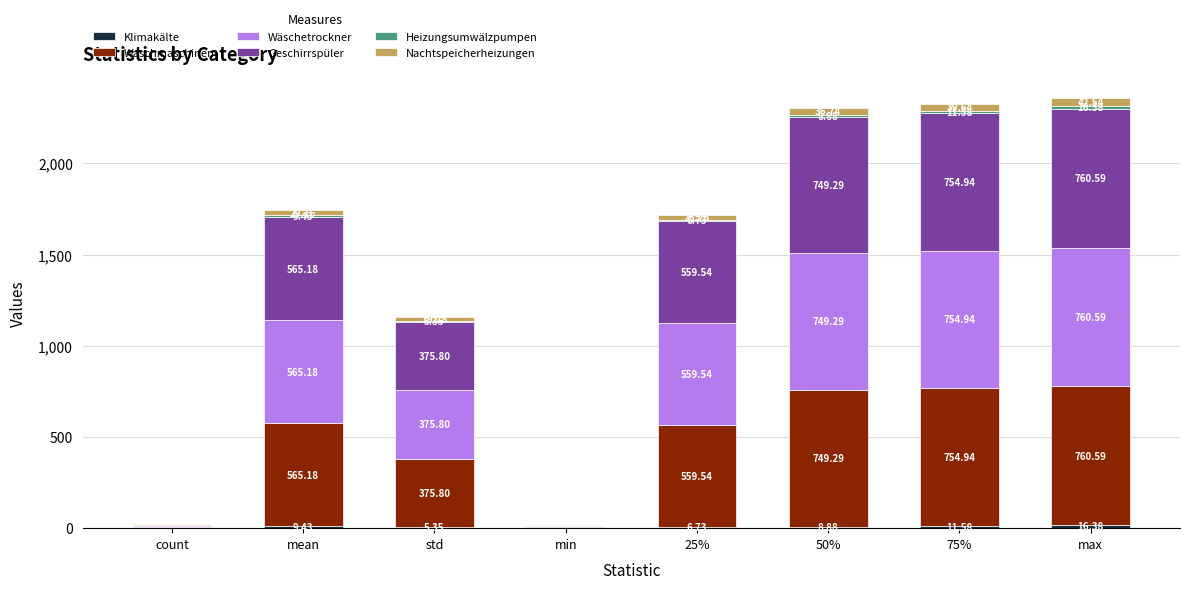

At which category is the sum across all series the highest?

max